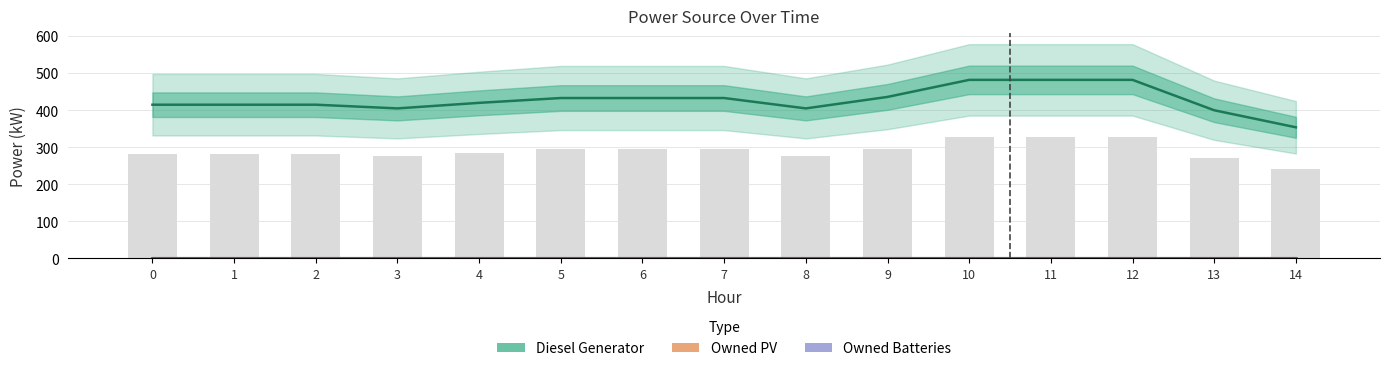

Reading right to left, extract all data points from this chart.

Diesel Generator: 14=354	13=400	12=482	11=482	10=482	9=436	8=405	7=433	6=433	5=433	4=420	3=405	2=415	1=415	0=415
Owned PV: 14=0	13=0	12=0	11=0	10=0	9=0	8=0	7=0	6=0	5=0	4=0	3=0	2=0	1=0	0=0
Owned Batteries: 14=0	13=0	12=0	11=0	10=0	9=0	8=0	7=0	6=0	5=0	4=0	3=0	2=0	1=0	0=0